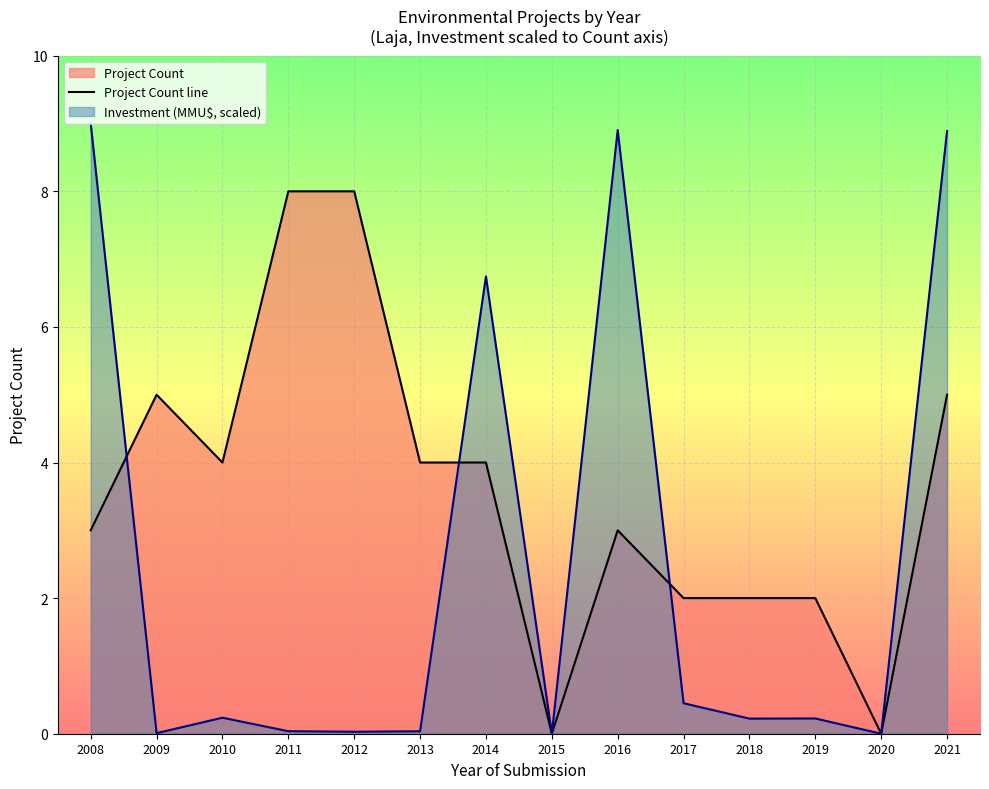

At which label is the value closest to 4?

2010